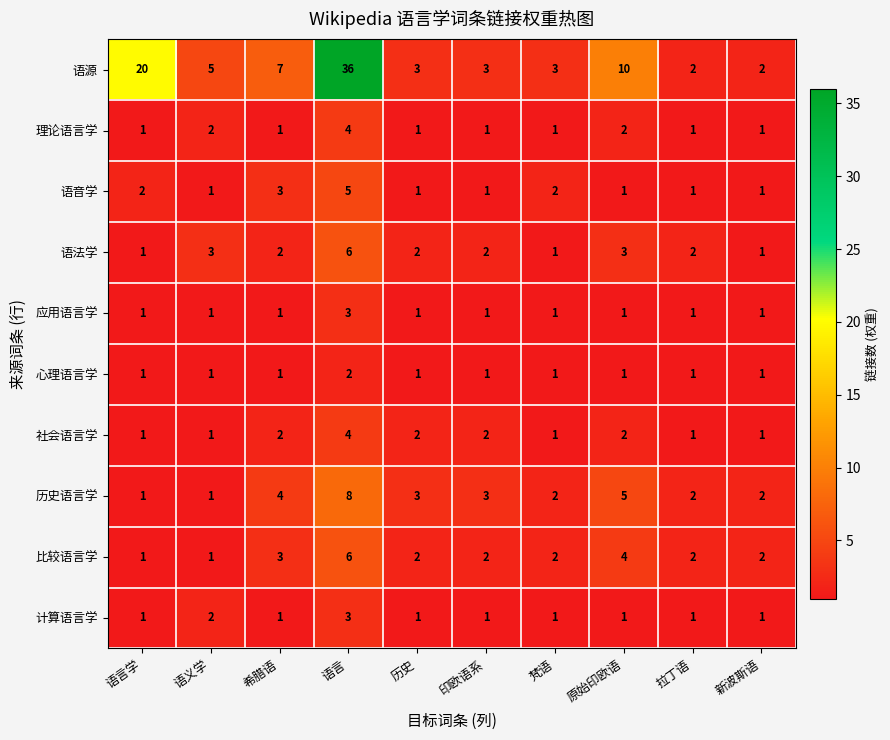

At which category is the sum across all series the highest?

语言